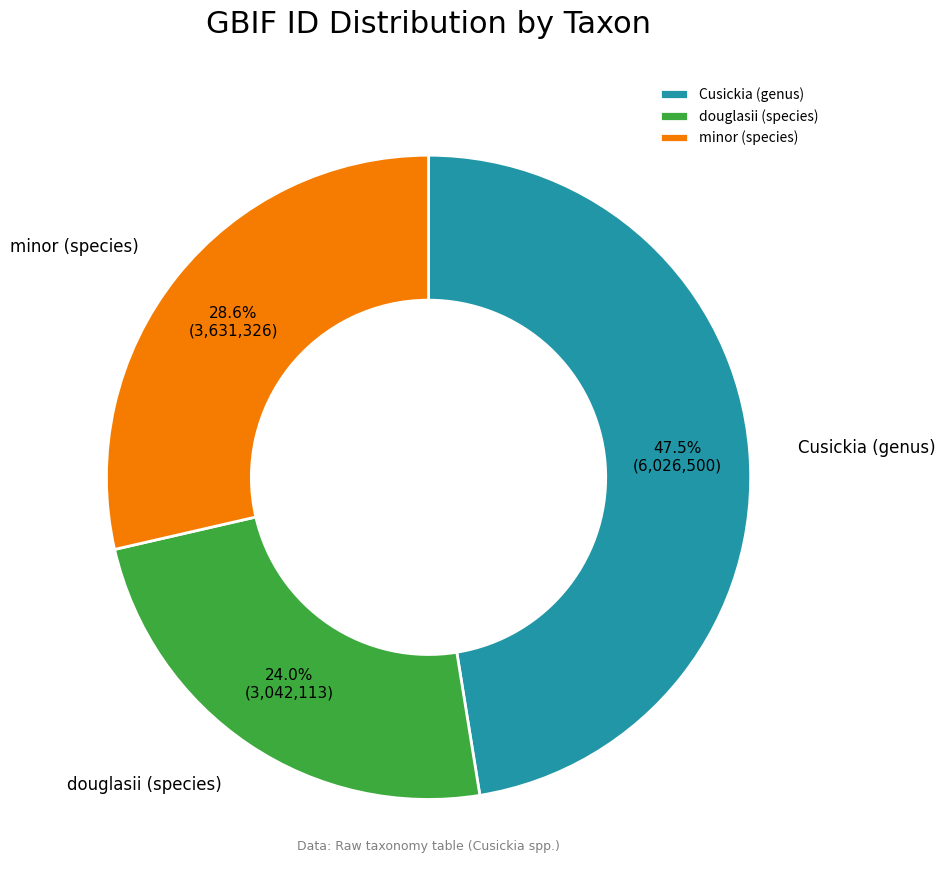

Is there any slice that represents more than half of the pie?

No